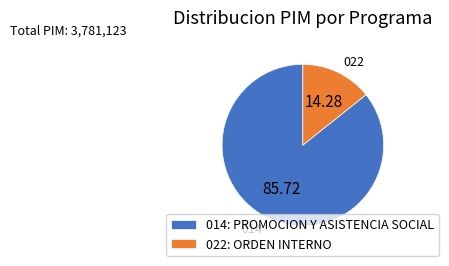

How many segments does this pie chart have?

2